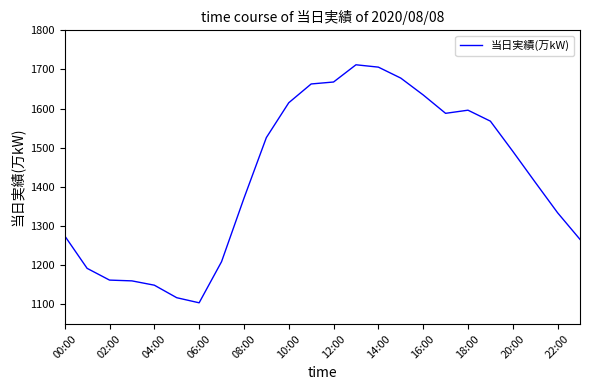

What is the difference between the maximum and minimum values?

608